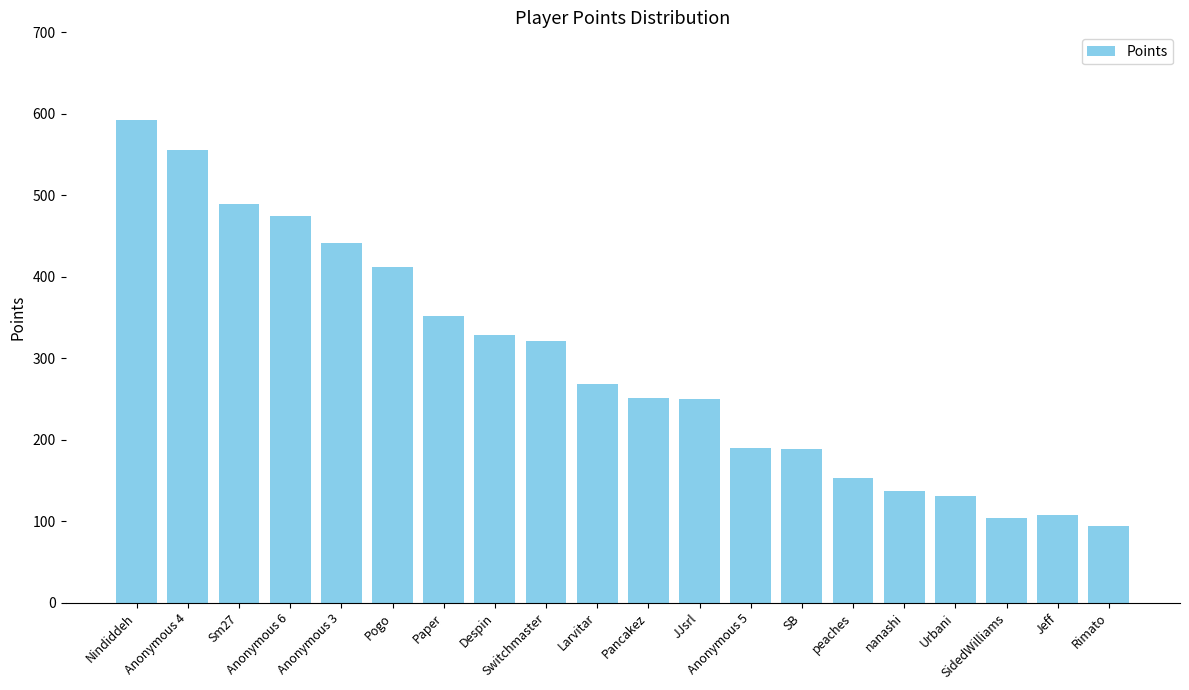

What is the approximate value at Despin?

328